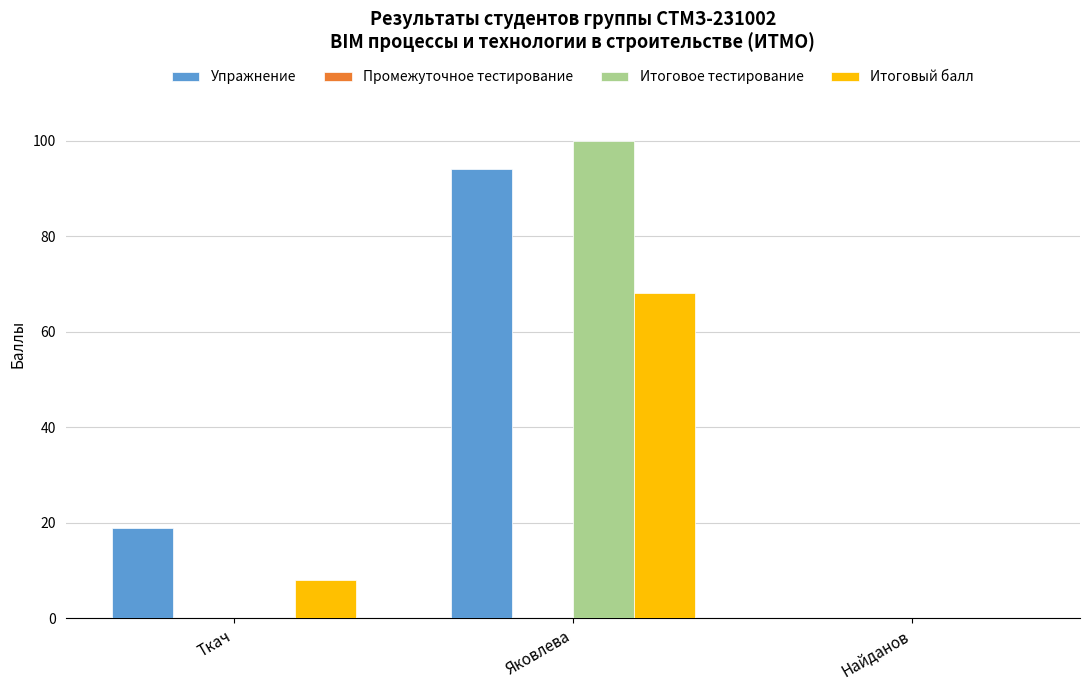

What is the average value of the Упражнение series?

38